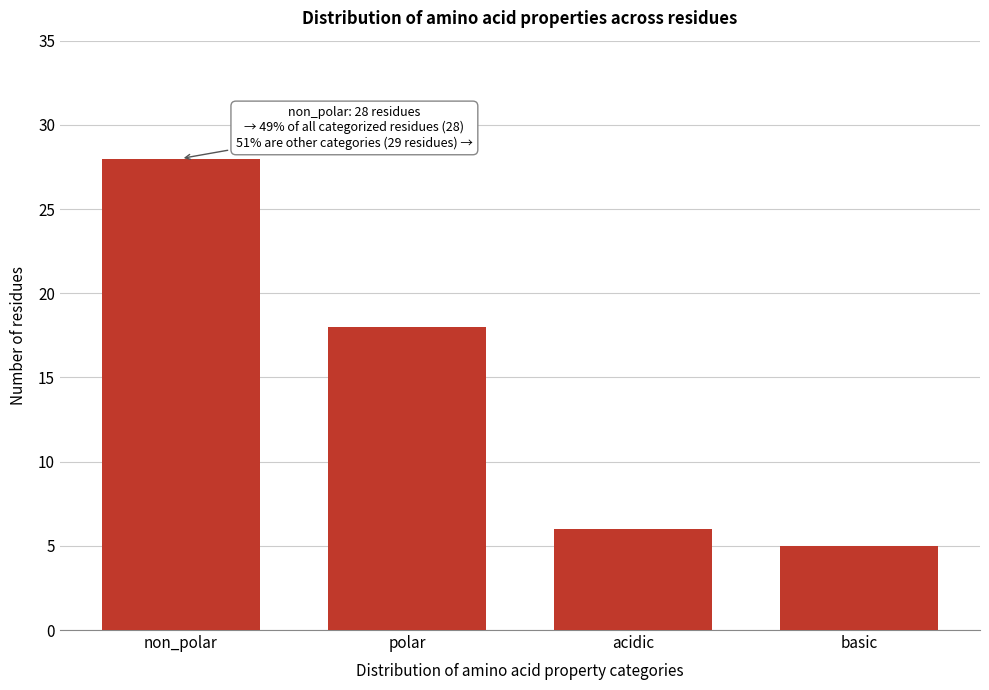

Reading left to right, what are all the values shown in this chart?

non_polar=28	polar=18	acidic=6	basic=5